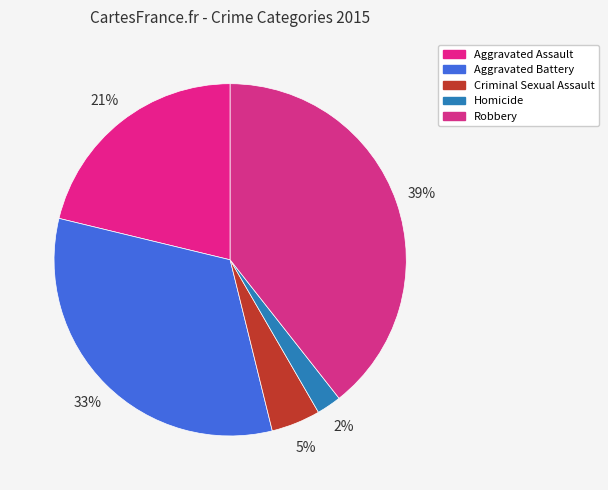

To the nearest percent, what percentage of the pie is Aggravated Battery?

33%